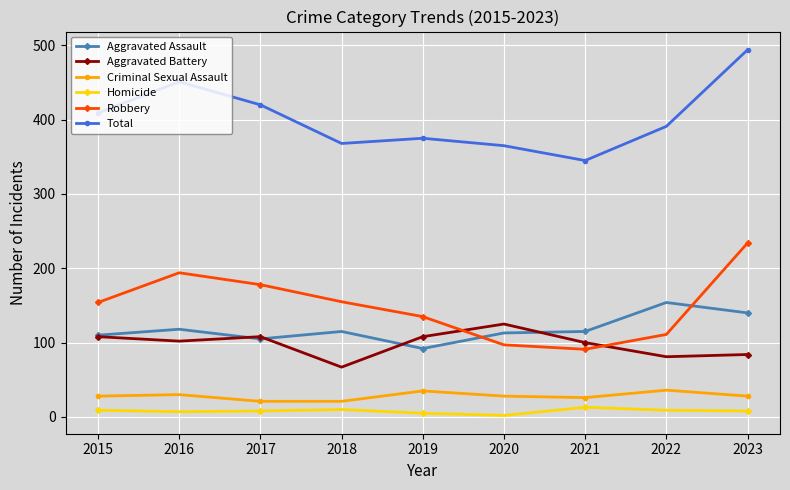

Which series has the largest total across all categories?

Total